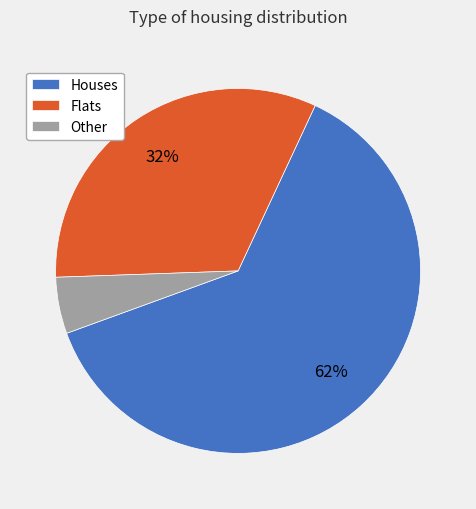

Rank the categories by value from highest to lowest.

Houses, Flats, Other